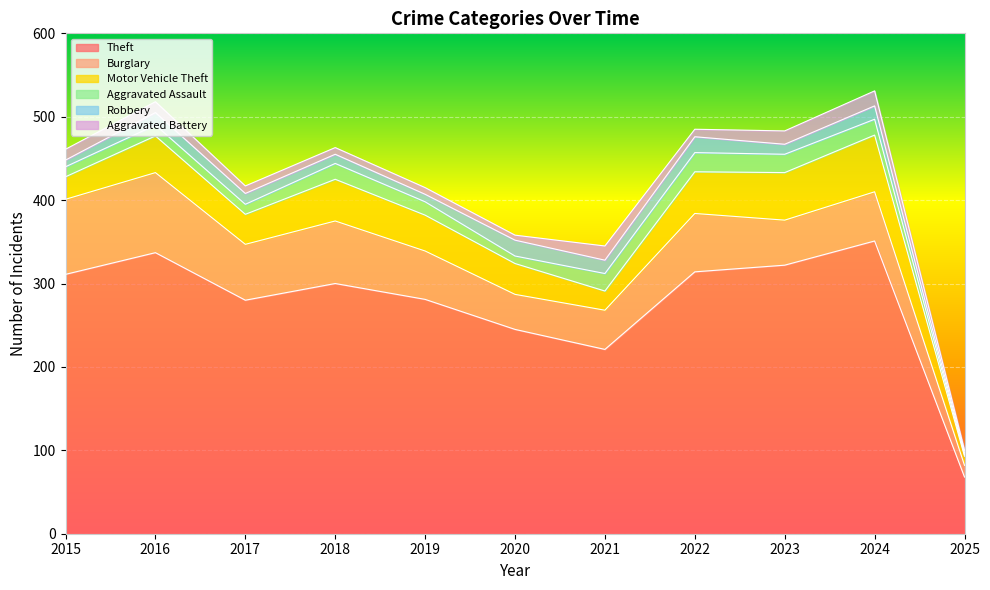

True or false: Aggravated Assault and Motor Vehicle Theft cross at least once.

False